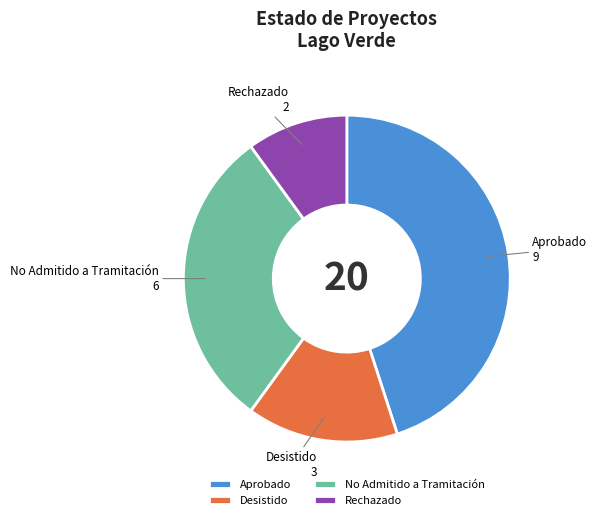

Combined, do Desistido and Aprobado account for over 50%?

Yes